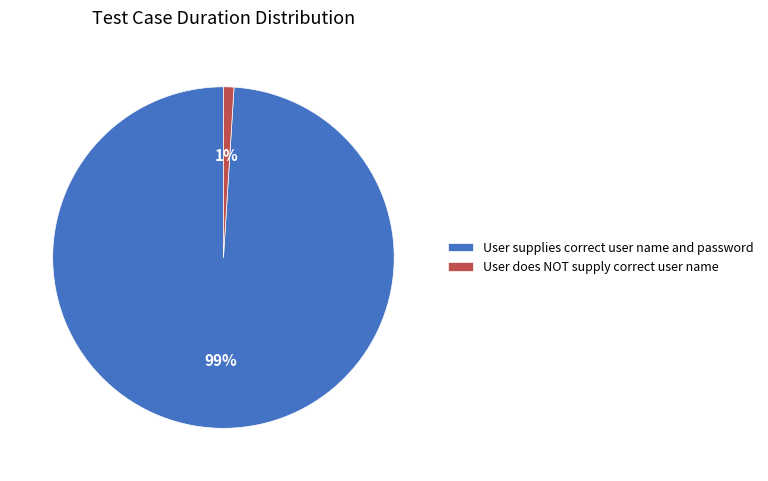

Combined, do User supplies correct user name and password and User does NOT supply correct user name account for over 50%?

Yes